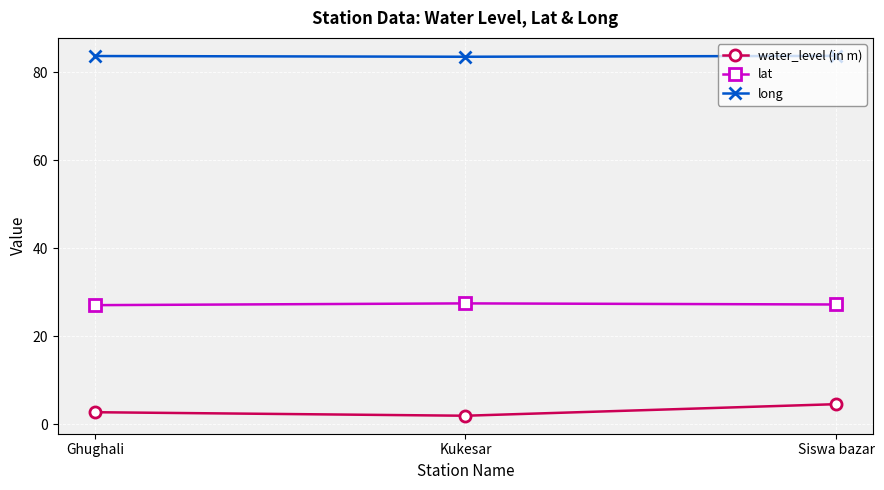

What is the difference between the highest and lowest values at Kukesar?

81.7